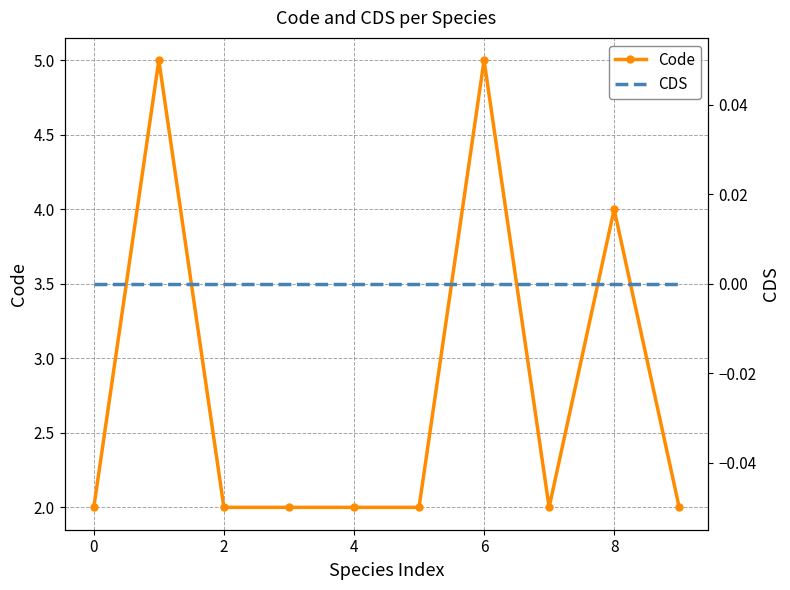

Which series has the largest total across all categories?

Code